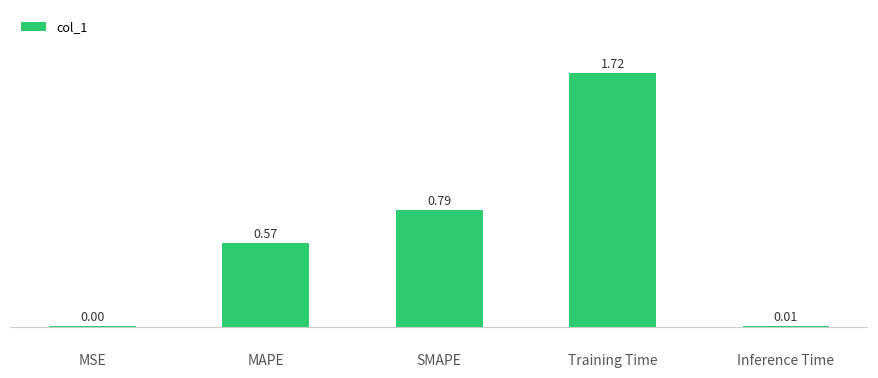

What is the sum of the values at MAPE and Training Time?

2.3